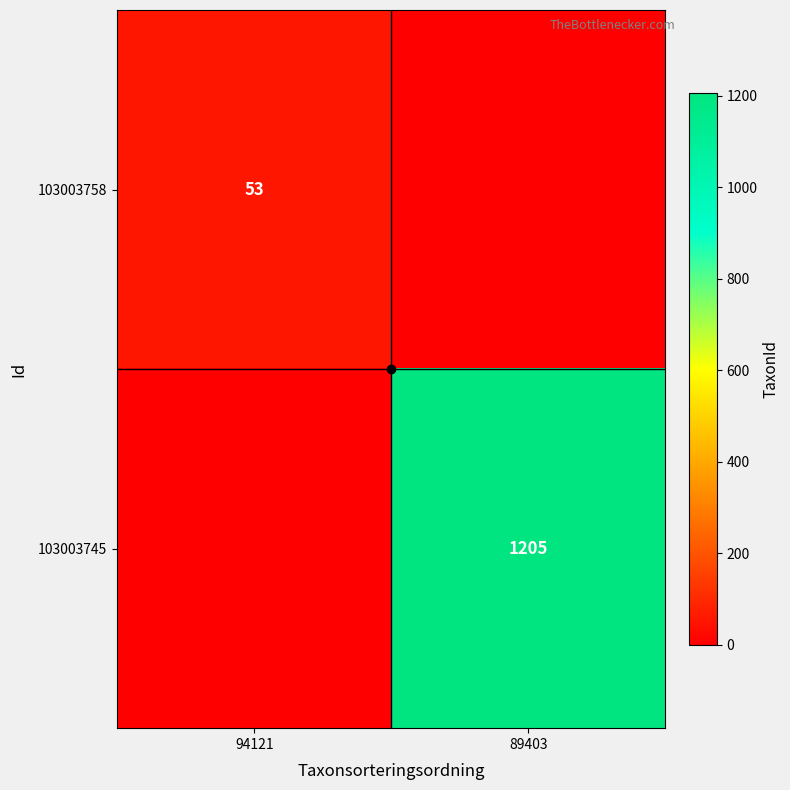

At which category is the sum across all series the highest?

89403